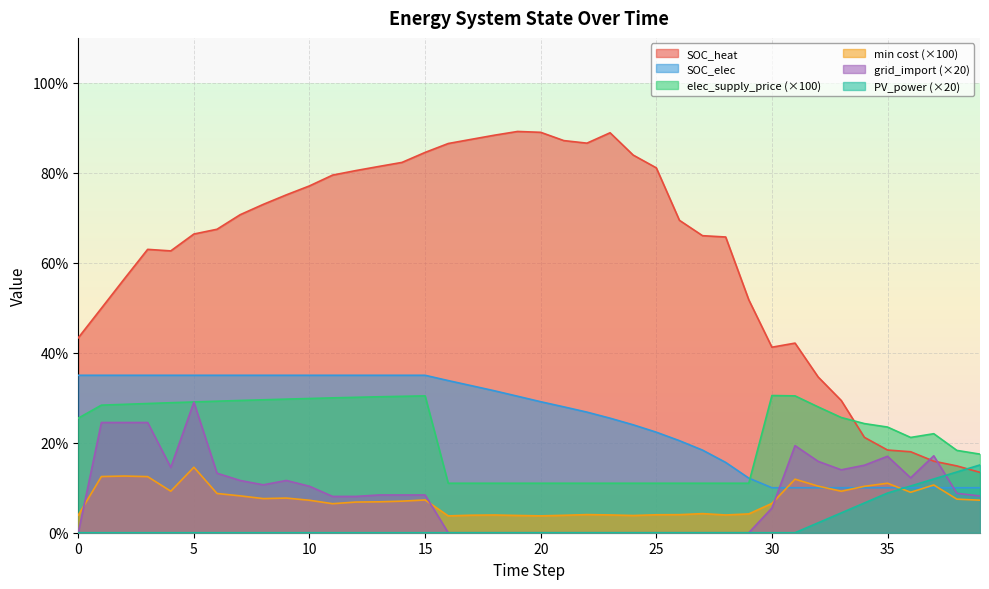

True or false: min_cost has more than 2 interior local peaks.

True